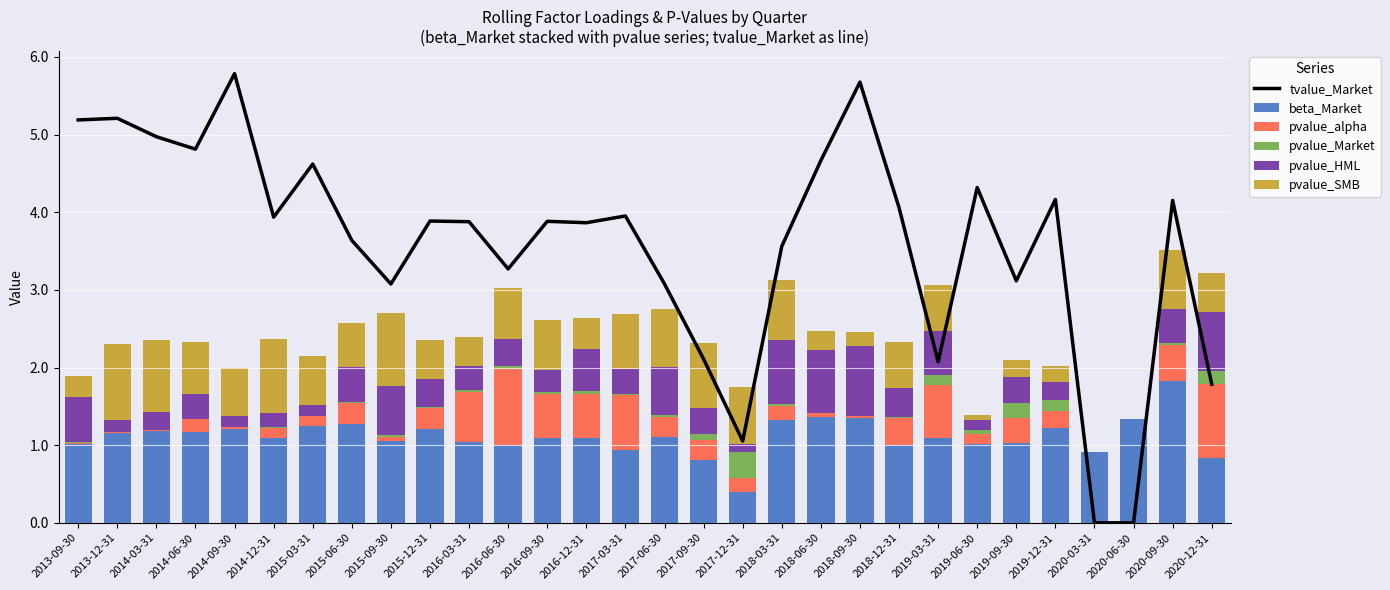

How many values in the tvalue_Market series exceed 3?

24